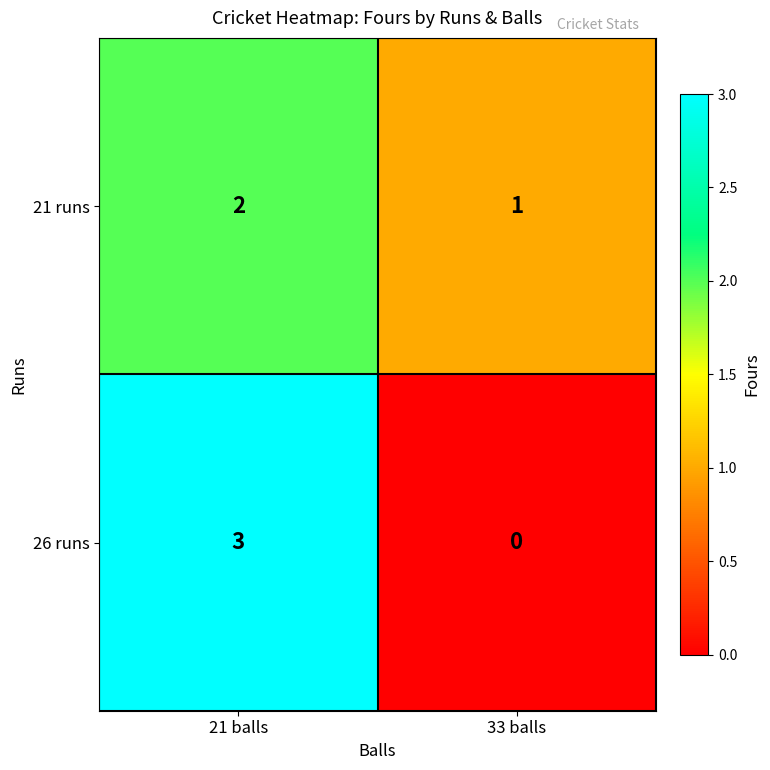

The 26 runs series shows 3 at 21 balls. True or false?

True